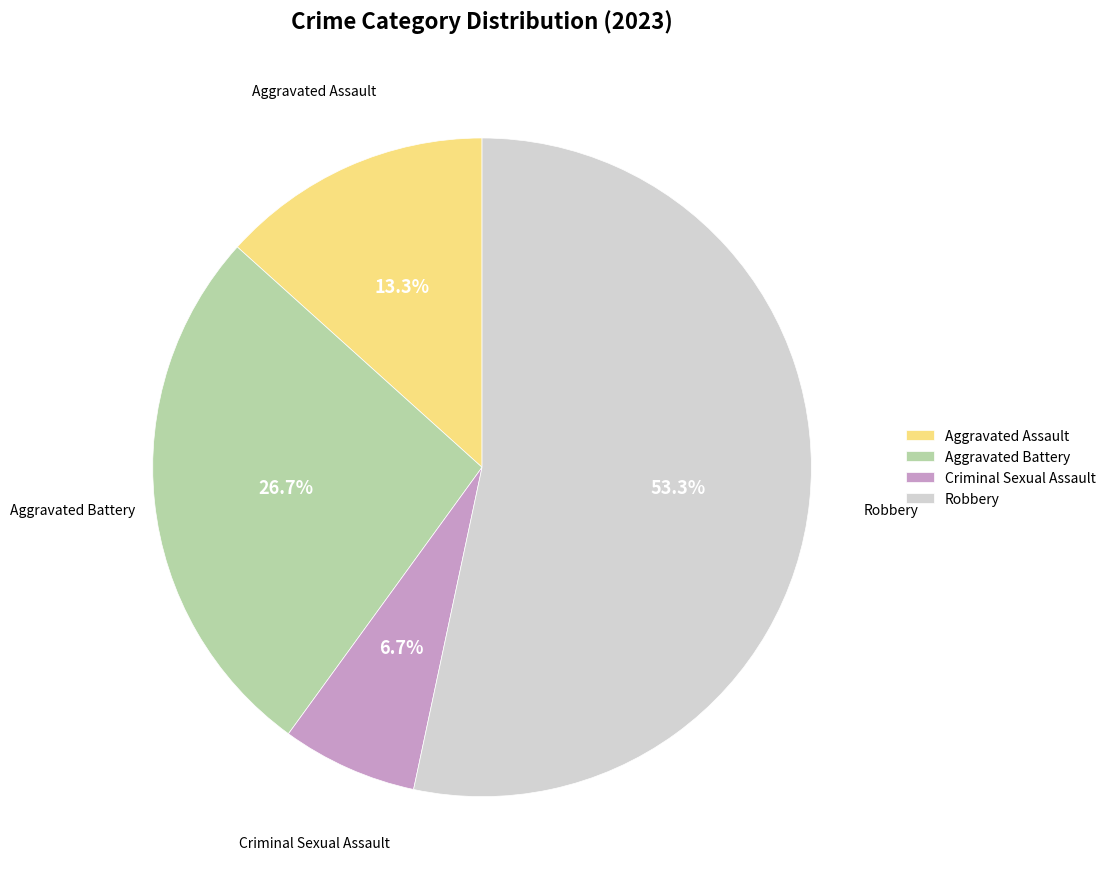

What is the largest slice in the pie chart?

Robbery